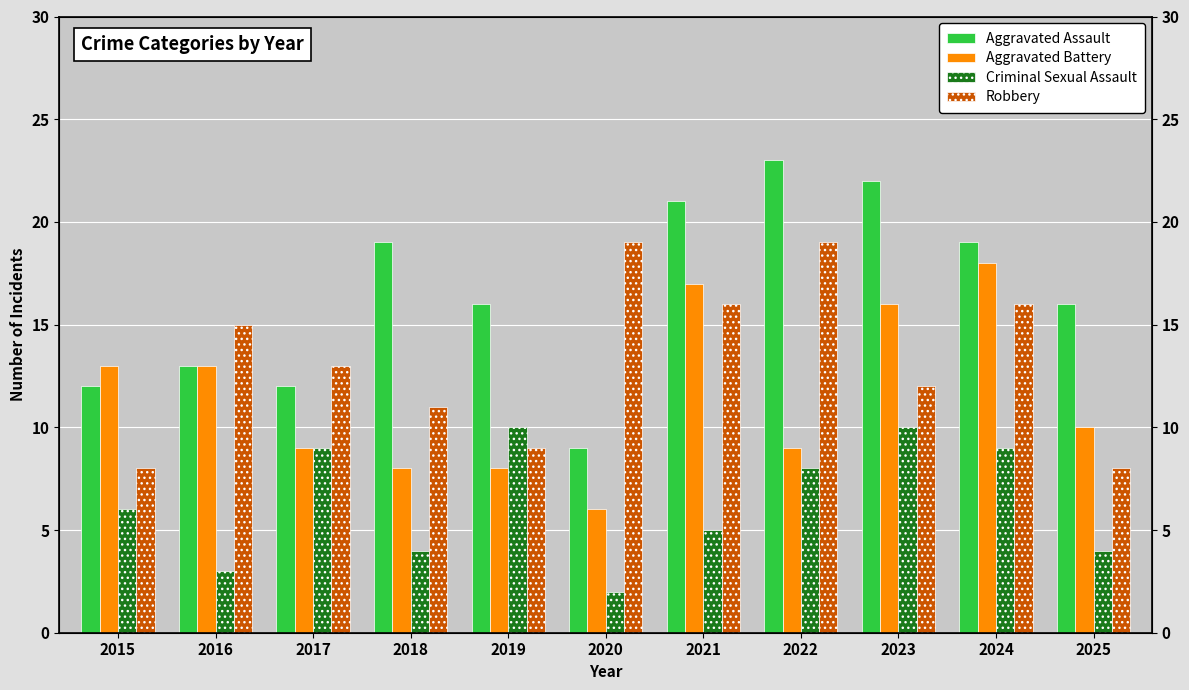

Reading left to right, transcribe all the data shown in this chart.

Aggravated Assault: 12	13	12	19	16	9	21	23	22	19	16
Aggravated Battery: 13	13	9	8	8	6	17	9	16	18	10
Criminal Sexual Assault: 6	3	9	4	10	2	5	8	10	9	4
Robbery: 8	15	13	11	9	19	16	19	12	16	8